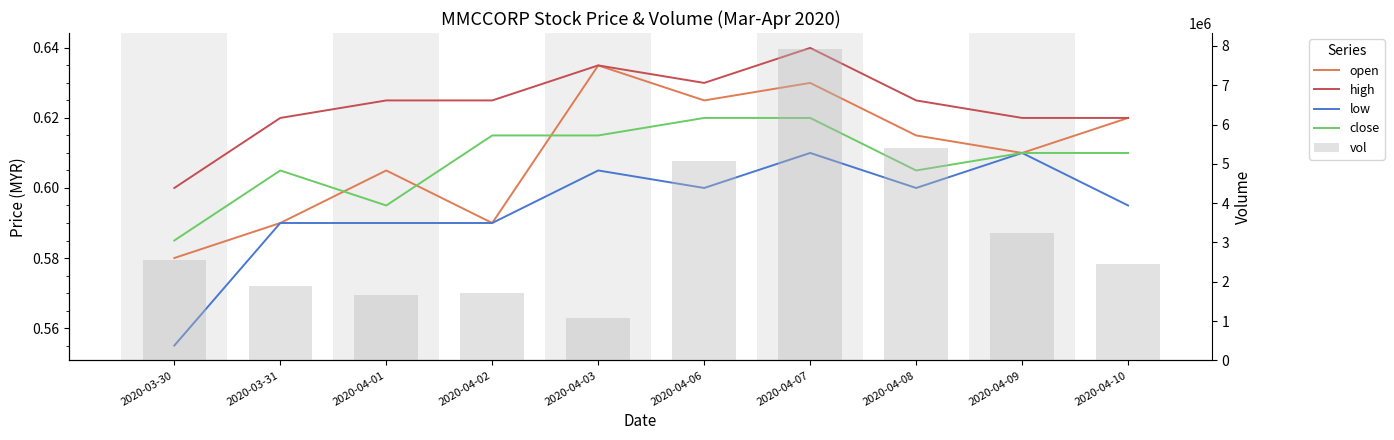

The open series shows 0.9 at 2020-04-08. True or false?

False